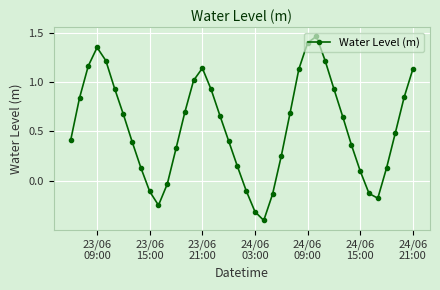

How many positive values are there?

31